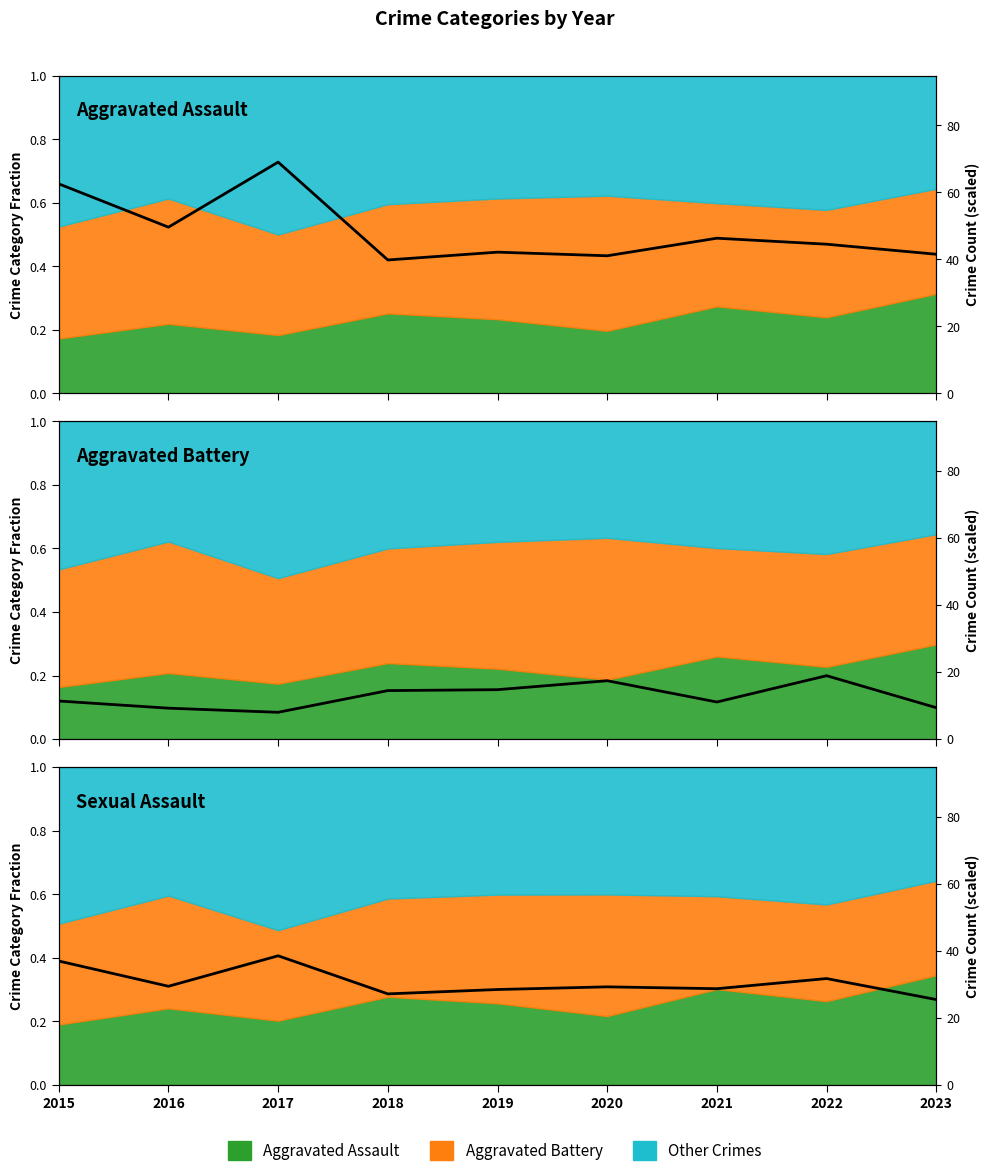

The chart shows a value of 28.4 at 2019. True or false?

True